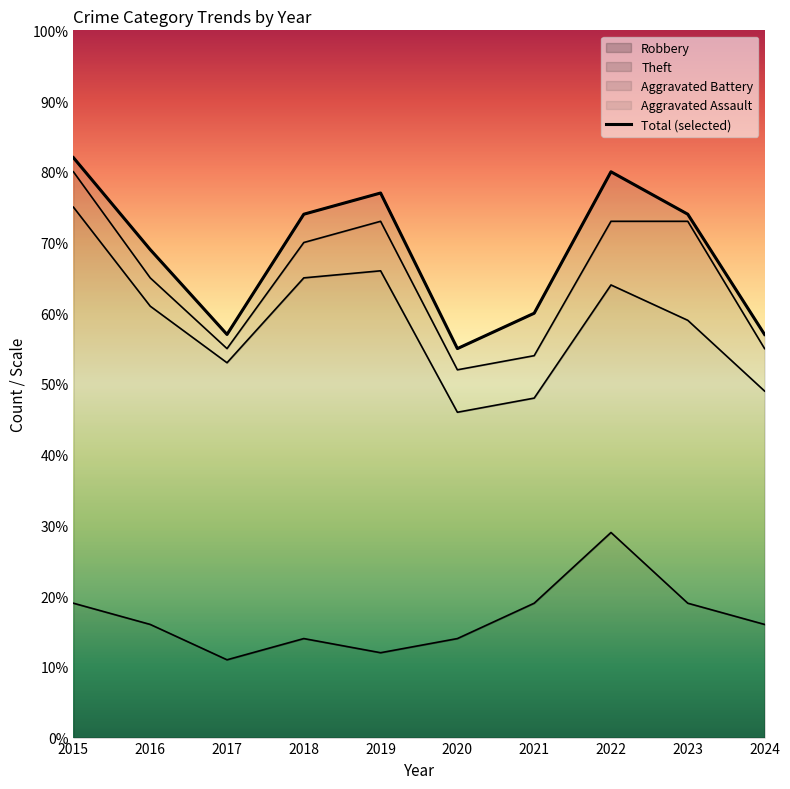

Reading right to left, extract all data points from this chart.

57	74	80	60	55	77	74	57	69	82